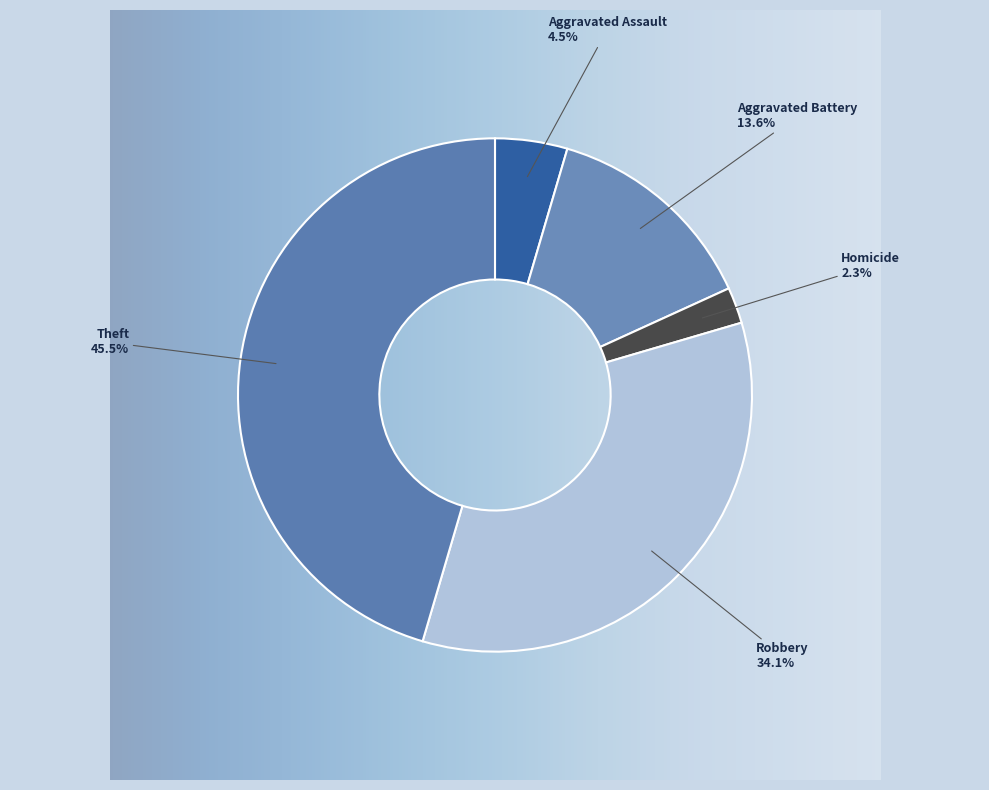

Between Theft and Homicide, which is larger?

Theft